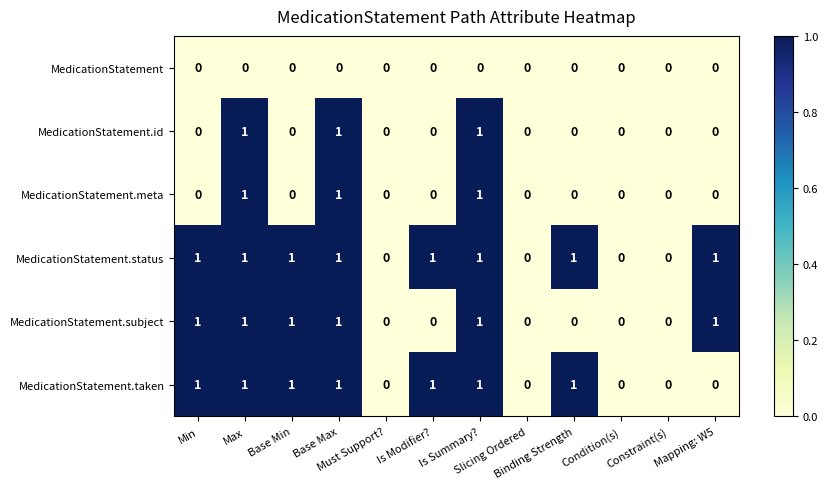

Count the MedicationStatement.meta values in the range 0 to 1.

12